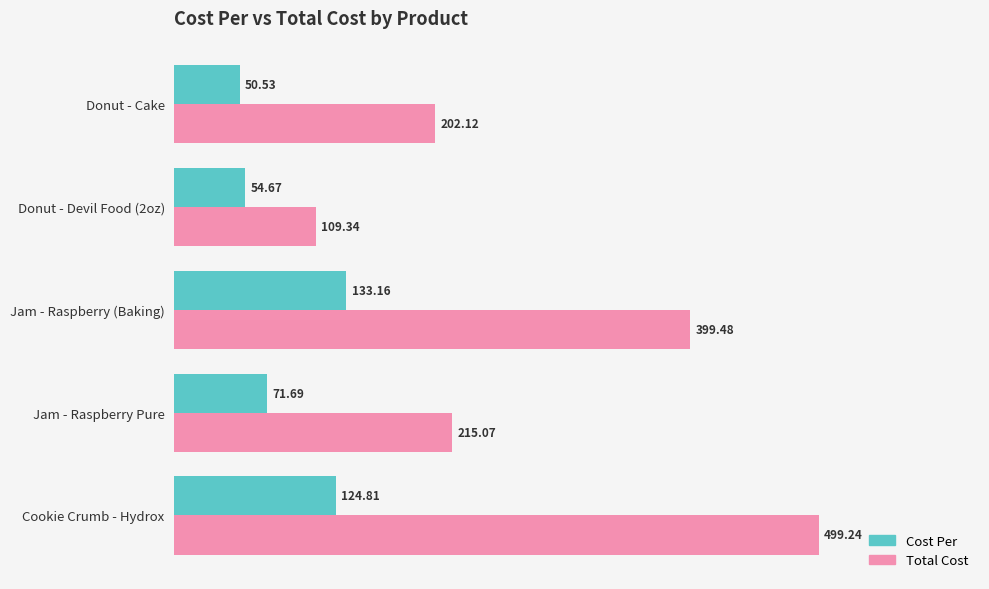

Which label corresponds to the smallest value in the chart?

Donut - Cake